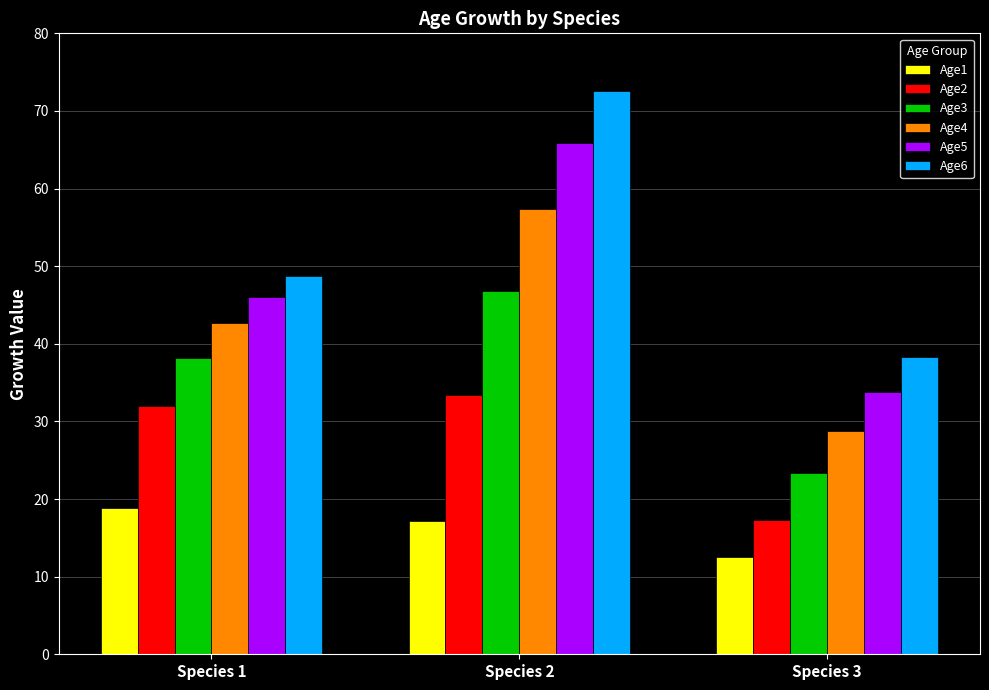

At how many categories does at least one series exceed 70?

1